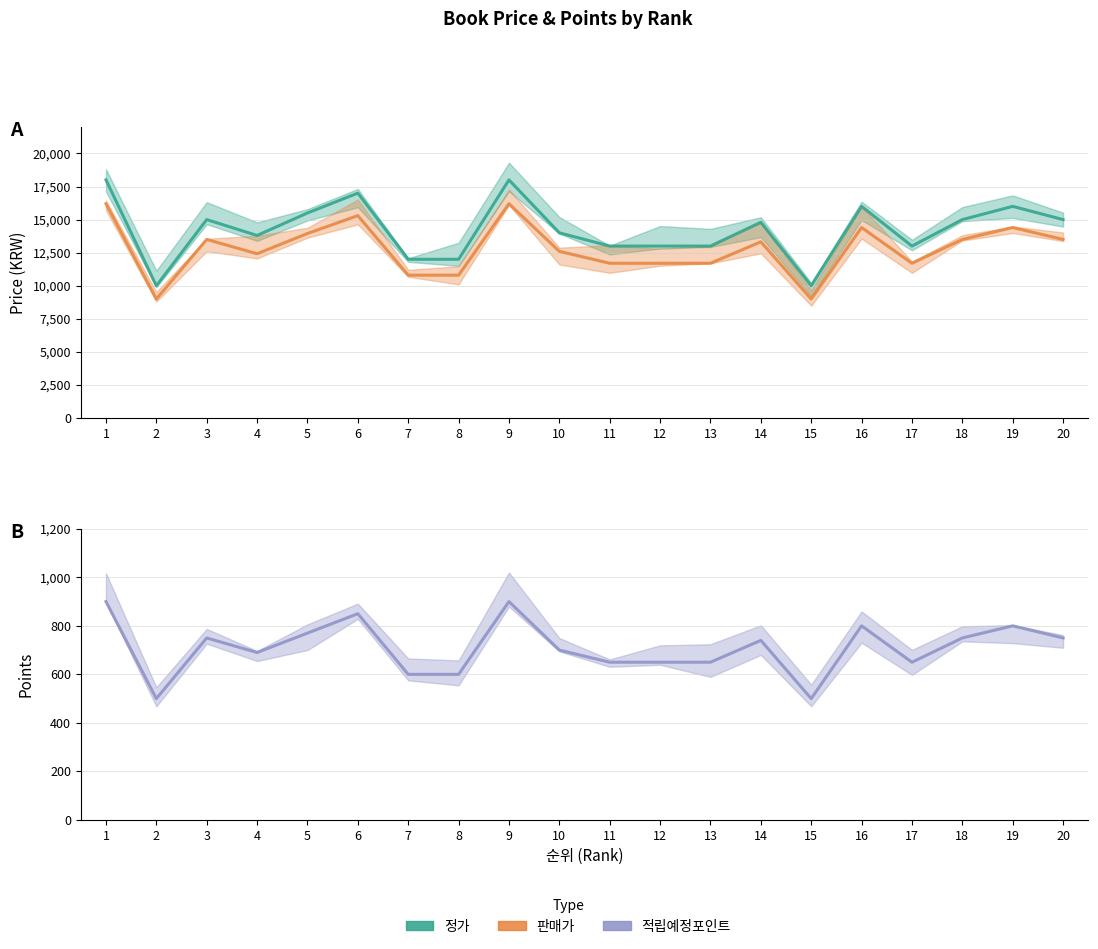

What is the sum of all 적립예정포인트 values?

14200